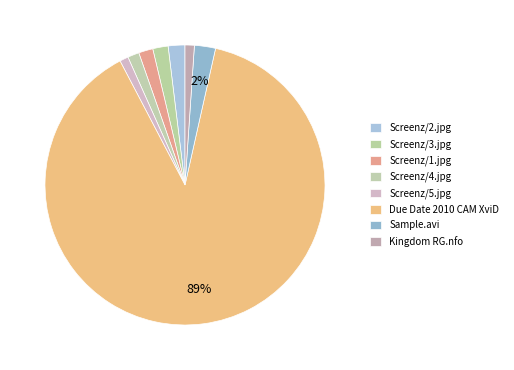

To the nearest percent, what percentage of the pie is Screenz/5.jpg?

1%